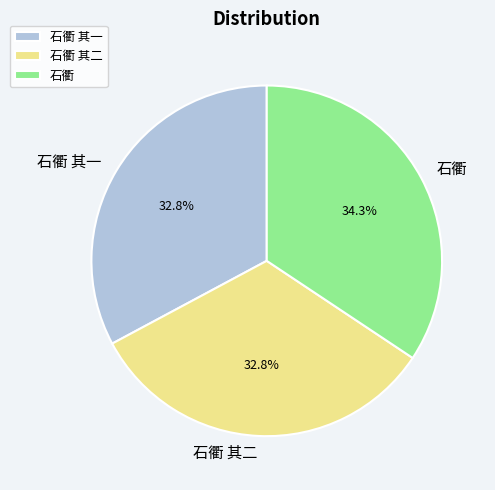

What percentage is the 石衢 slice, to the nearest percent?

34%